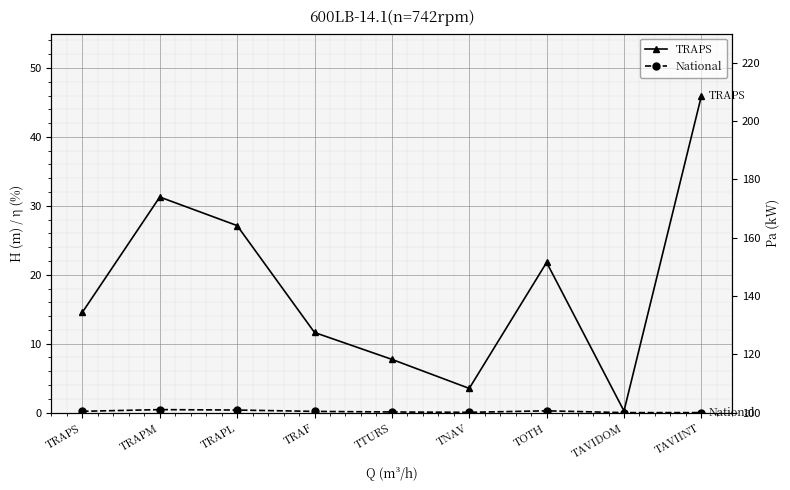

How many distinct data groups are displayed?

2